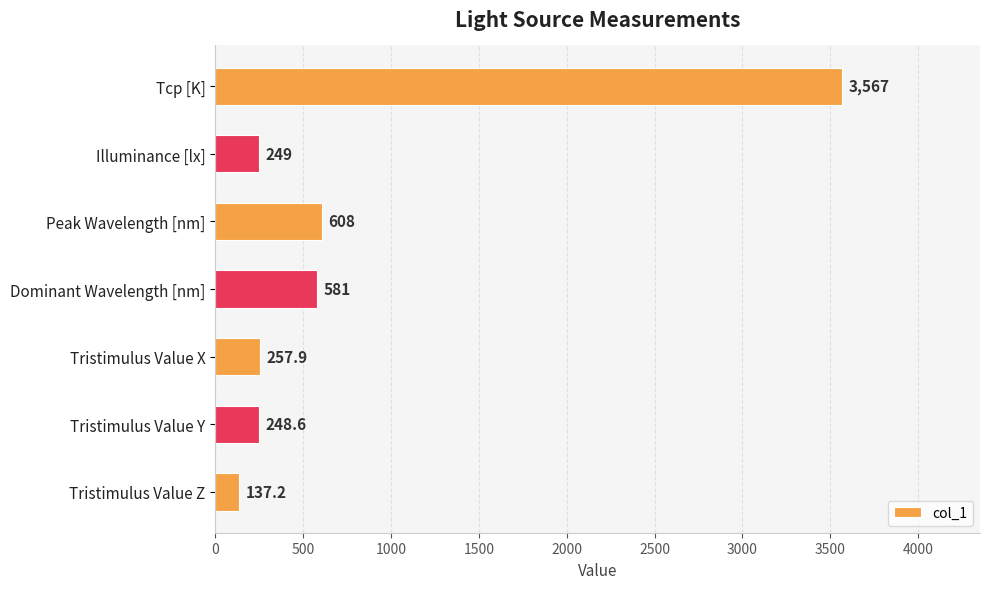

The value at Illuminance [lx] is 249.0. True or false?

True